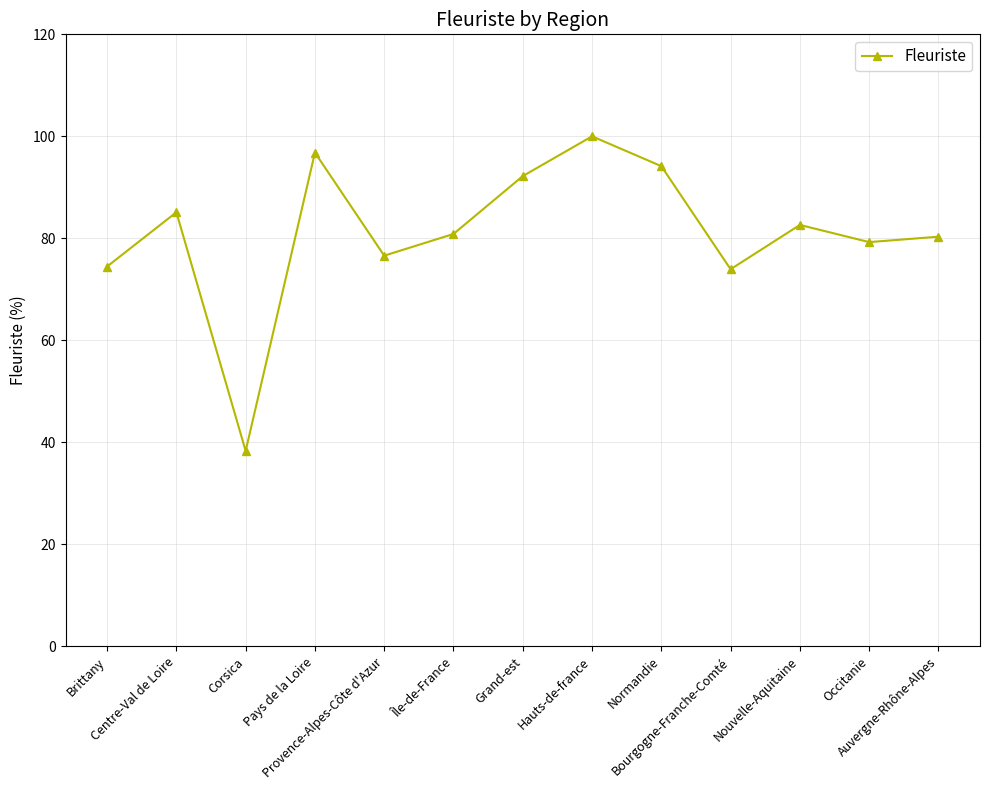

Count the number of categories in the chart.

13